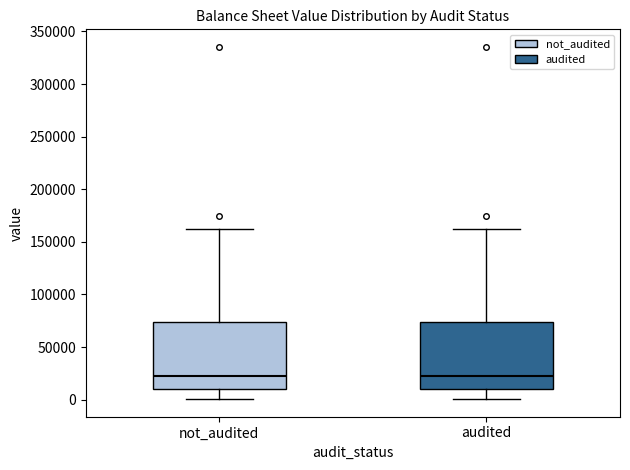

Reading left to right, transcribe this box plot: for each box, give where its median line is, the range the box spans, and where its two whiskers end, as read against the y-axis. The values are not printed on the chart, so give them approximately, as read against the axis.

not_audited: median 20000, box 10000 to 75000, whiskers 0 to 160000
audited: median 20000, box 10000 to 75000, whiskers 0 to 160000